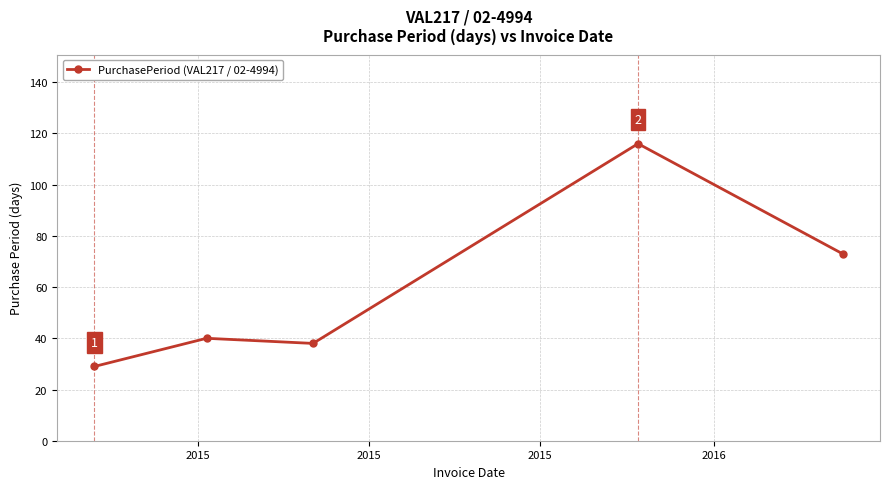

What is the minimum value shown in the chart?

29